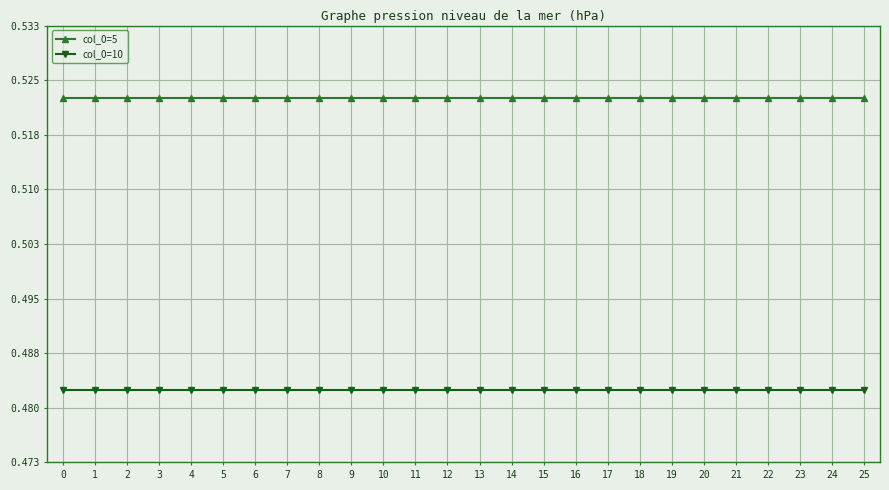

List the series in order of their peak value, highest first.

col_0=5, col_0=10